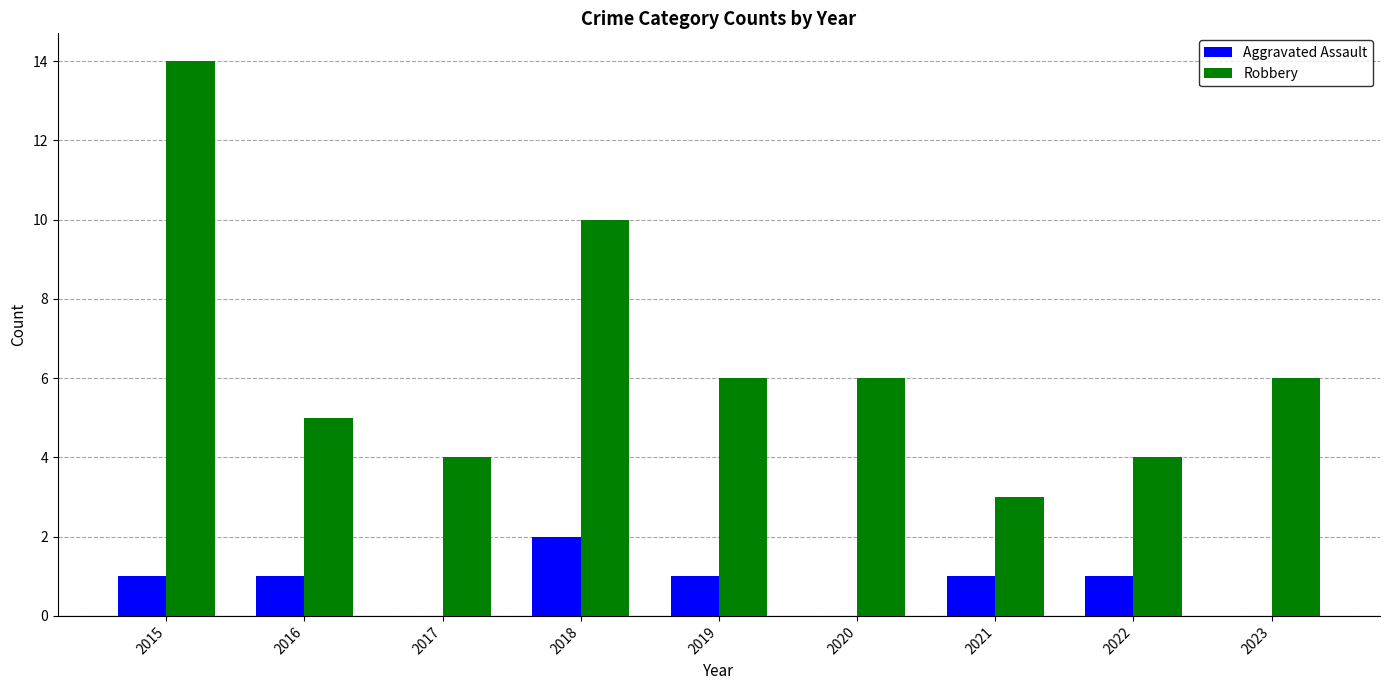

Which series has the largest total across all categories?

Robbery